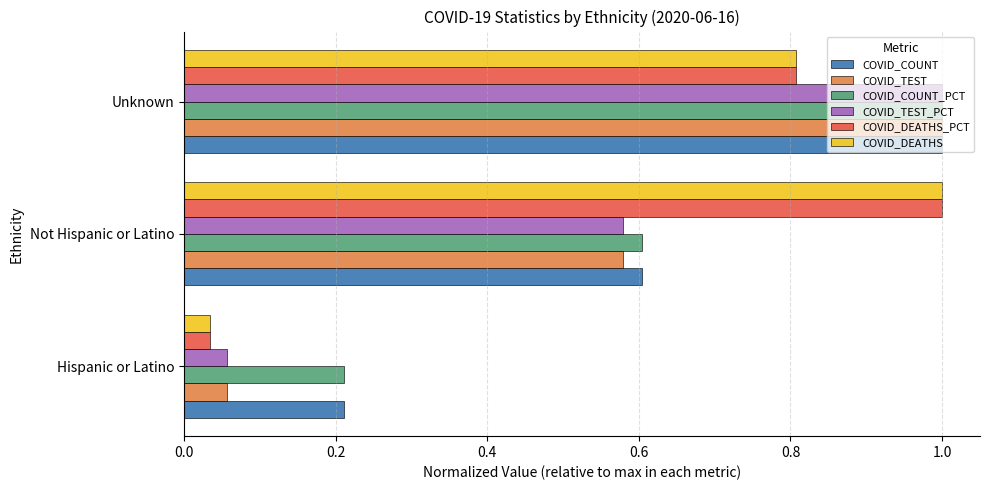

What is the total value across all series at Not Hispanic or Latino?

4.4